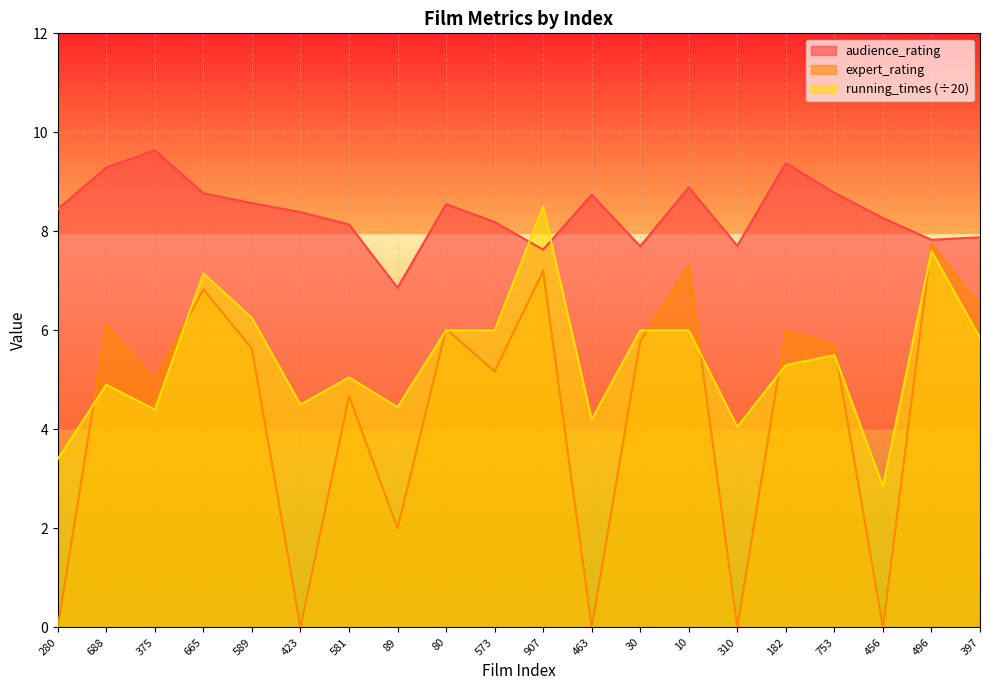

How many values in the expert_rating series are below 5?

7